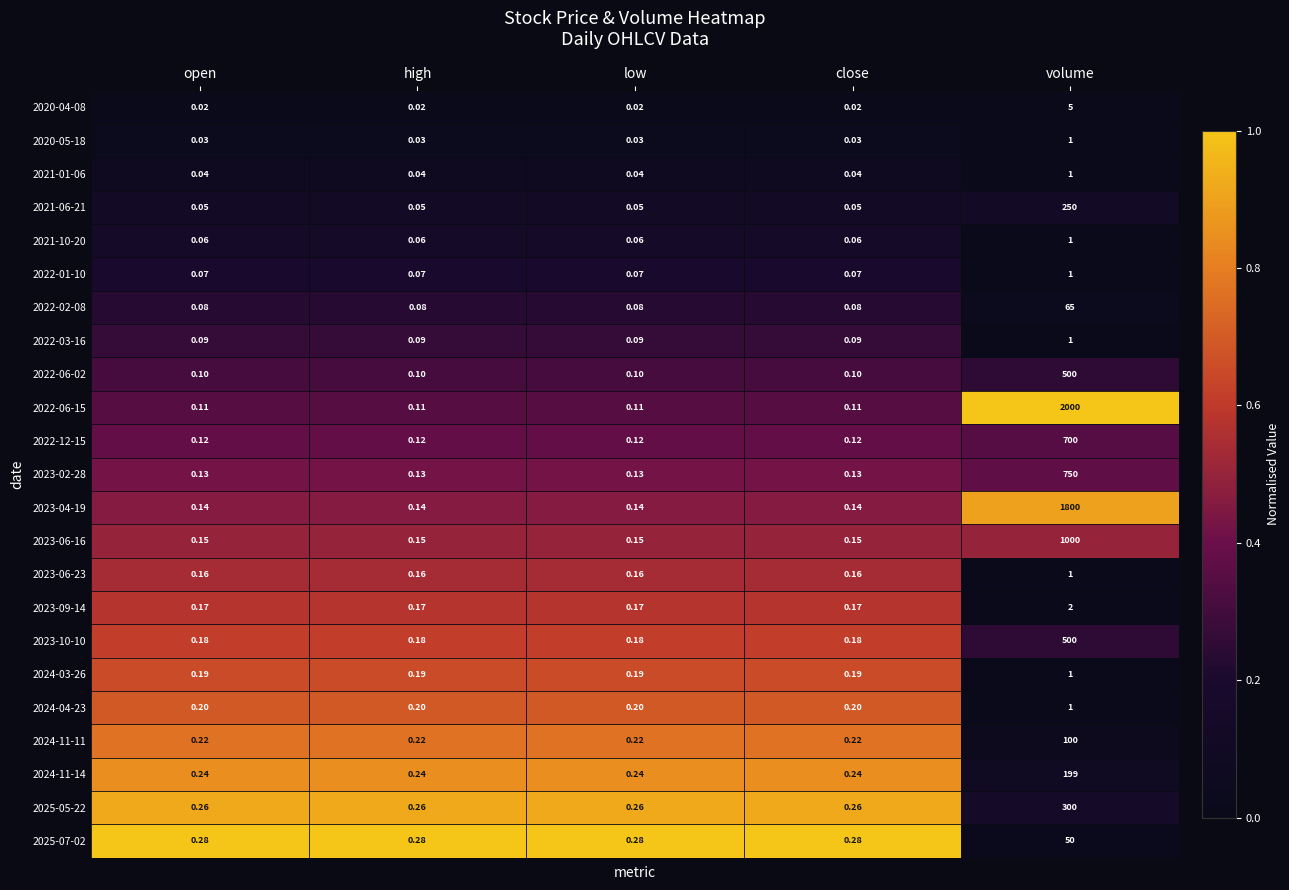

Is the value of 2025-05-22 at close greater than the value of 2023-04-19 at volume?

No